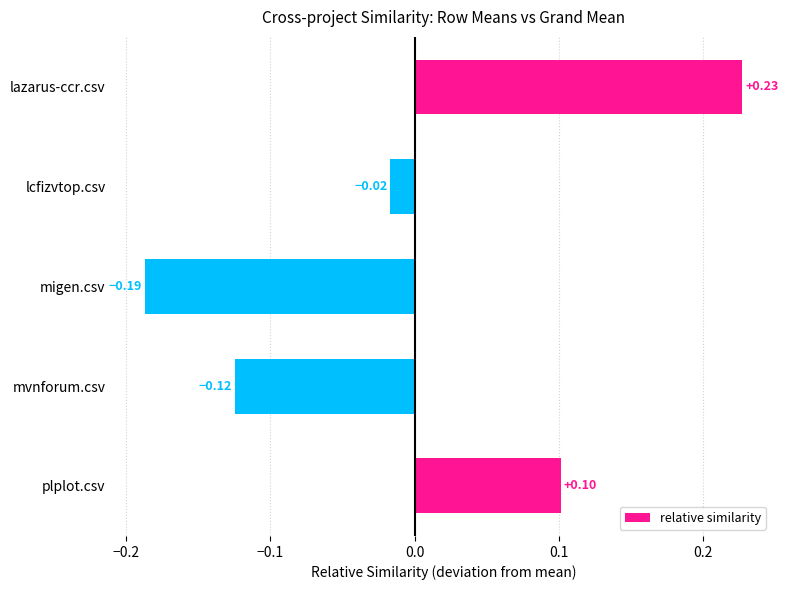

Which label corresponds to the largest value in the chart?

lazarus-ccr.csv